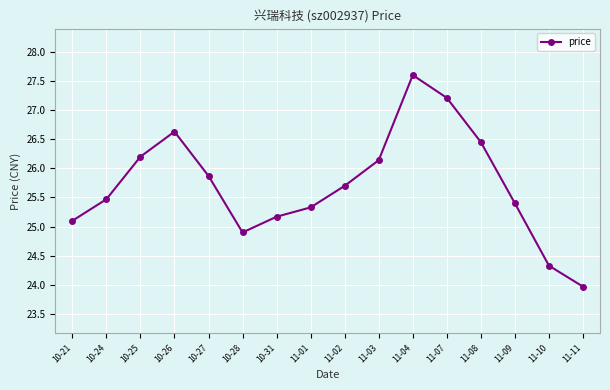

Is this an area chart (filled region under the line)?

No